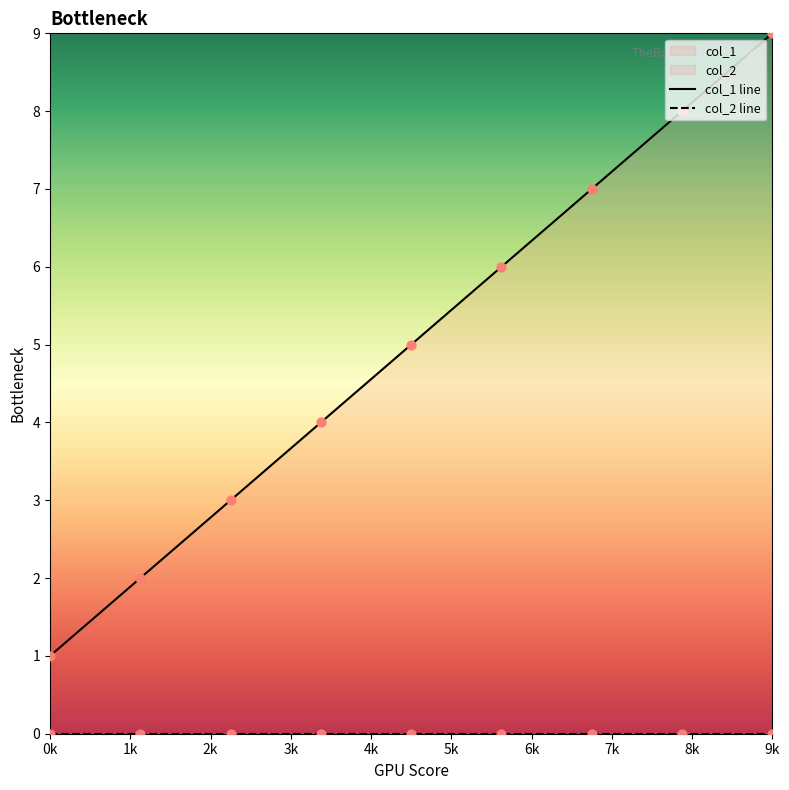

Which series reaches the maximum Y coordinate?

col_1 line